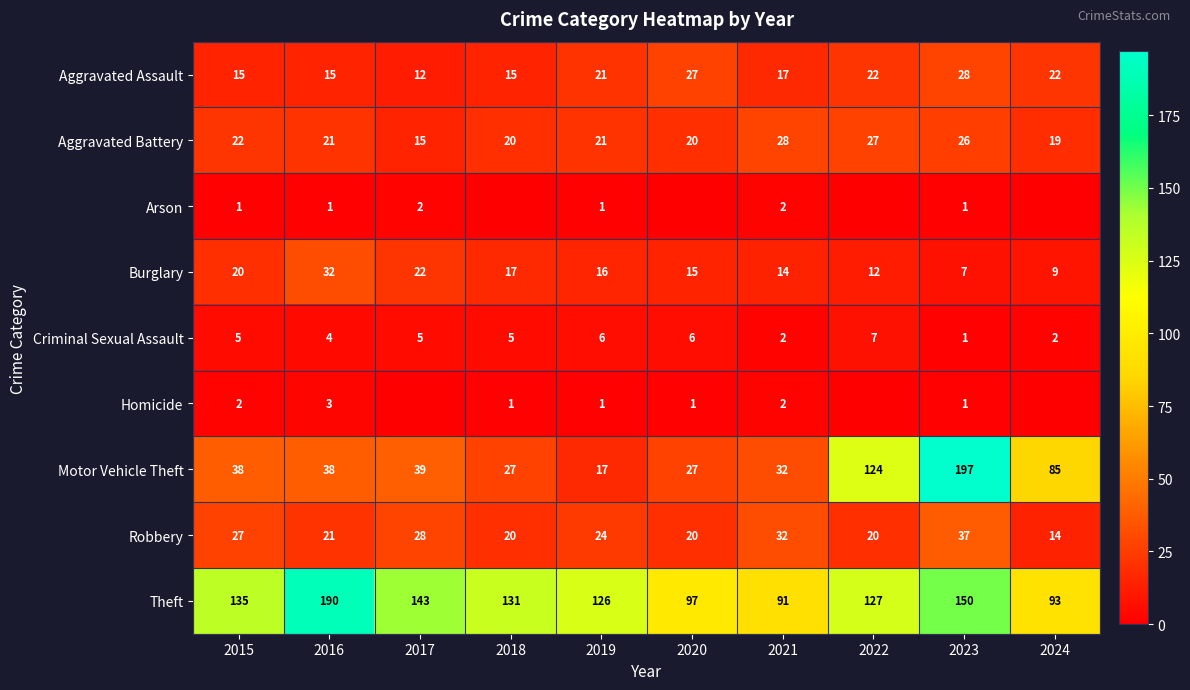

At which label does Aggravated Battery first exceed 21?

2015